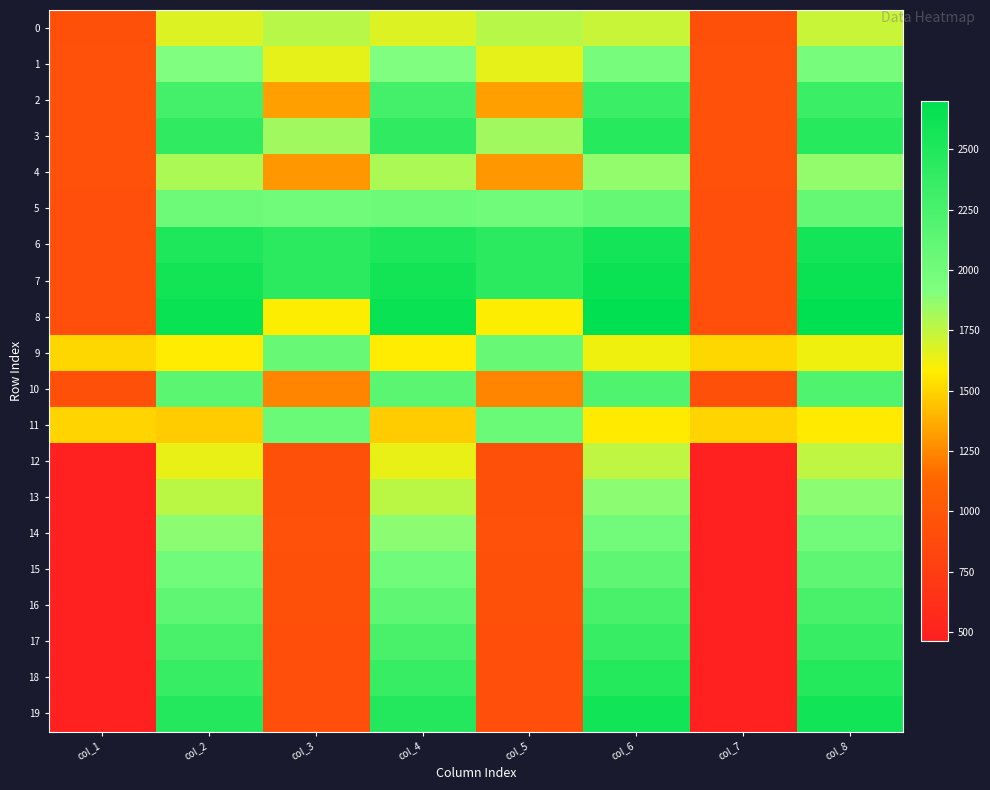

Which series has the largest total across all categories?

7